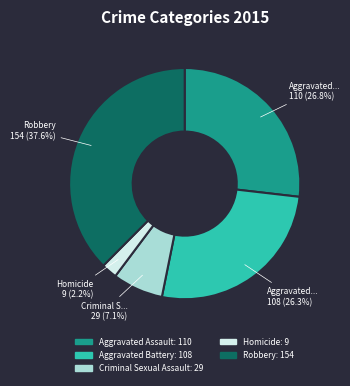

Is there a majority slice in this chart?

No